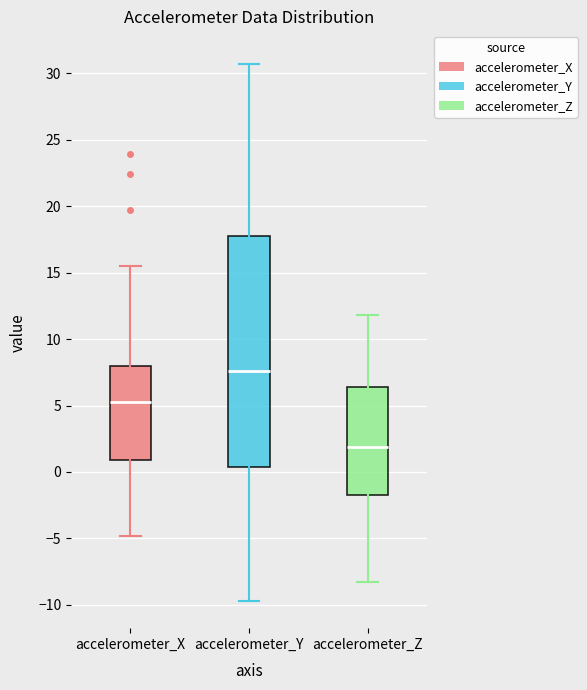

Which box has the lowest median line?

accelerometer_Z